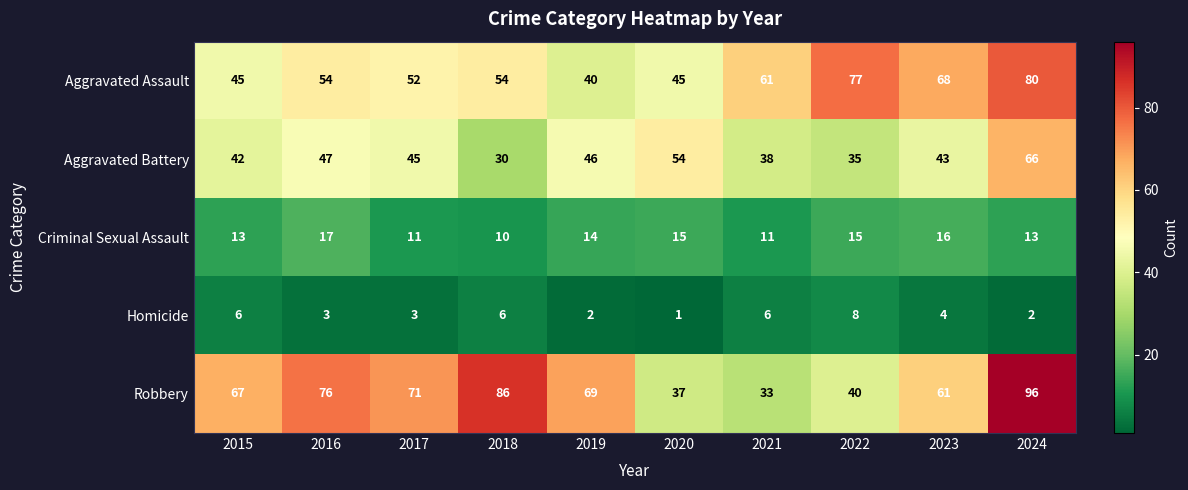

What is the difference between the Aggravated Battery values at 2020 and 2016?

7